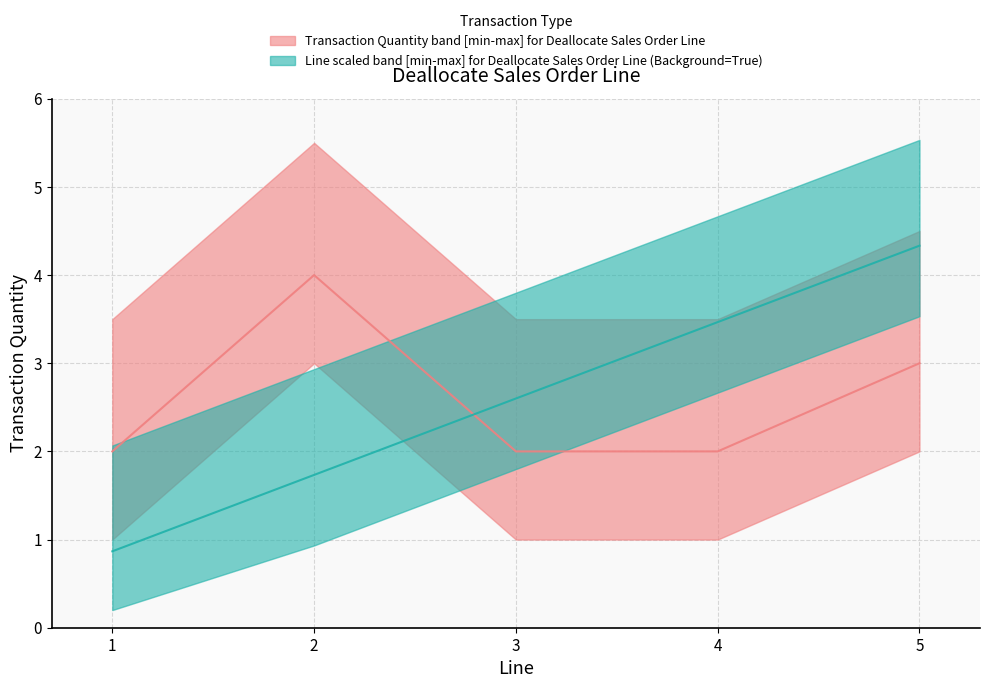

What is the difference between the maximum and minimum values in the Transaction Quantity series?

2.0